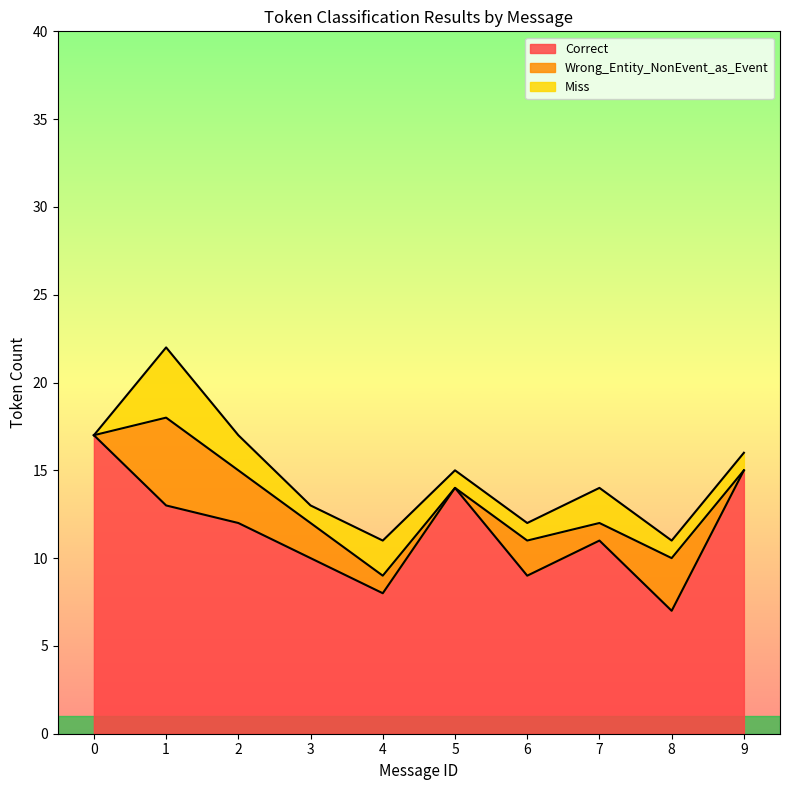

What is the difference between the Correct values at 7 and 8?

4